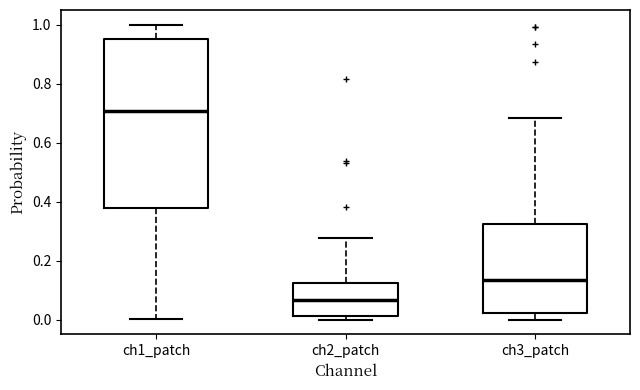

Comparing the boxes themselves (not the whiskers), which one is the tallest?

ch1_patch